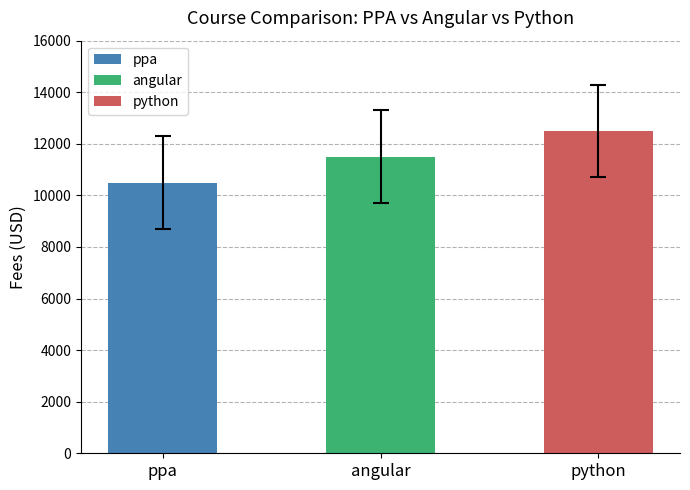

Count the number of categories in the chart.

3